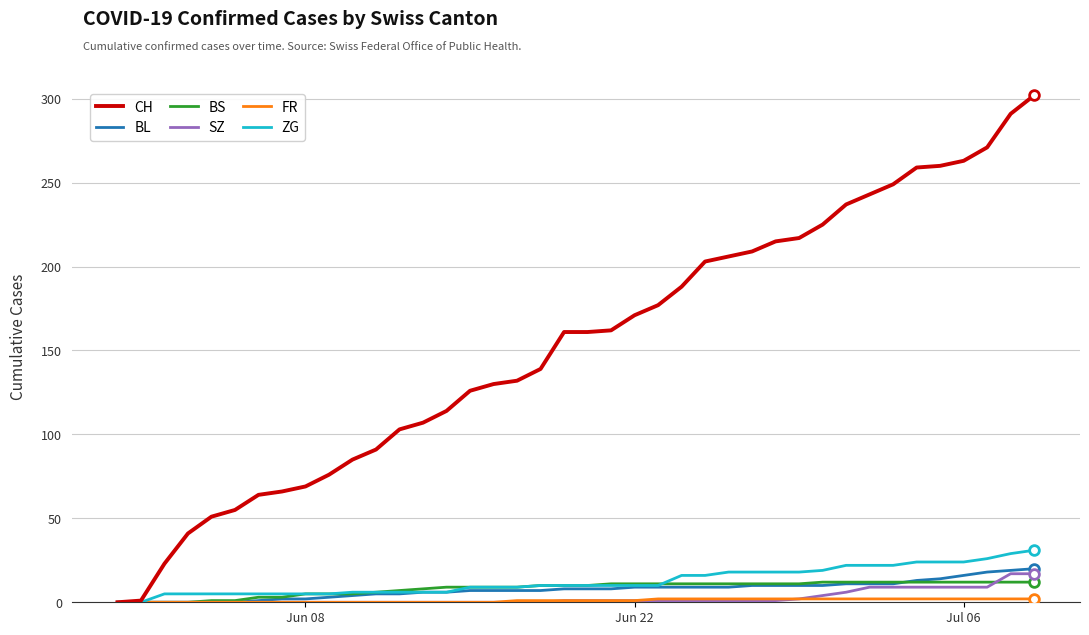

What is the maximum value for BS?

12